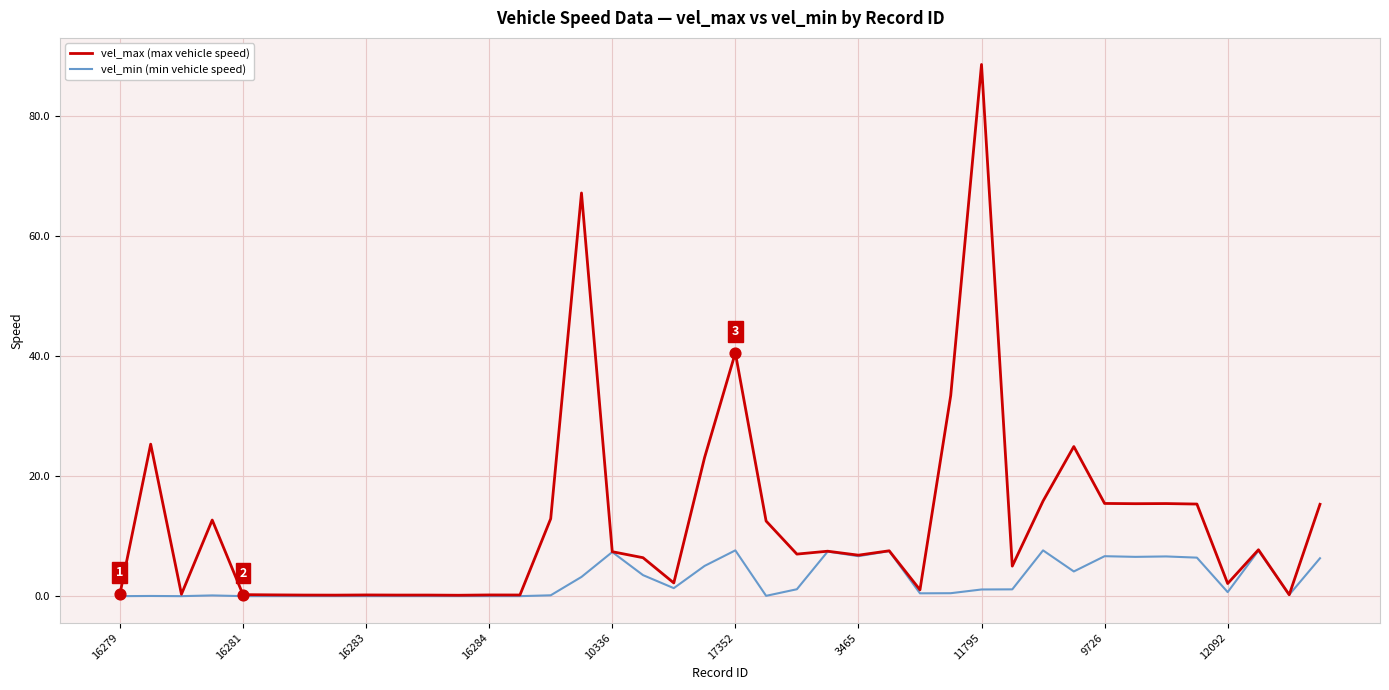

Which series has the largest total across all categories?

vel_max (max vehicle speed)